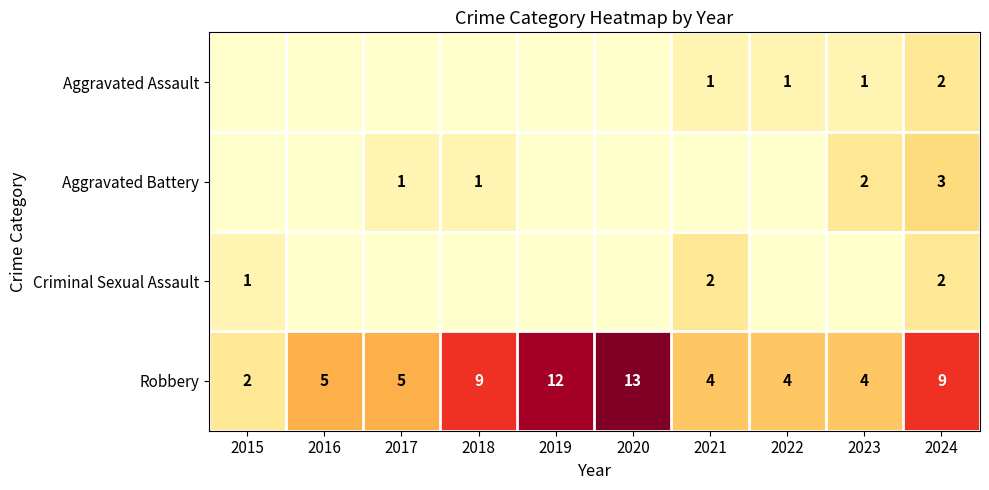

The Criminal Sexual Assault series shows 3 at 2021. True or false?

False